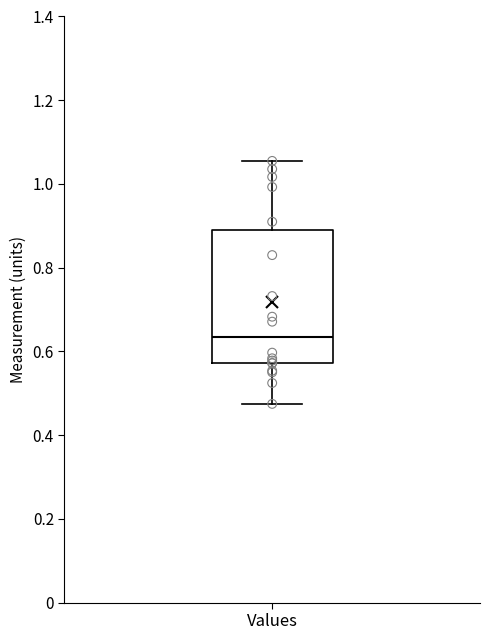

Read this box plot against the y-axis: the position of the median line, the range covered by the box, and the ends of both whiskers. The values are not printed on the chart, so give them approximately, as read against the axis.

median 0.64, box 0.58 to 0.88, whiskers 0.48 to 1.06